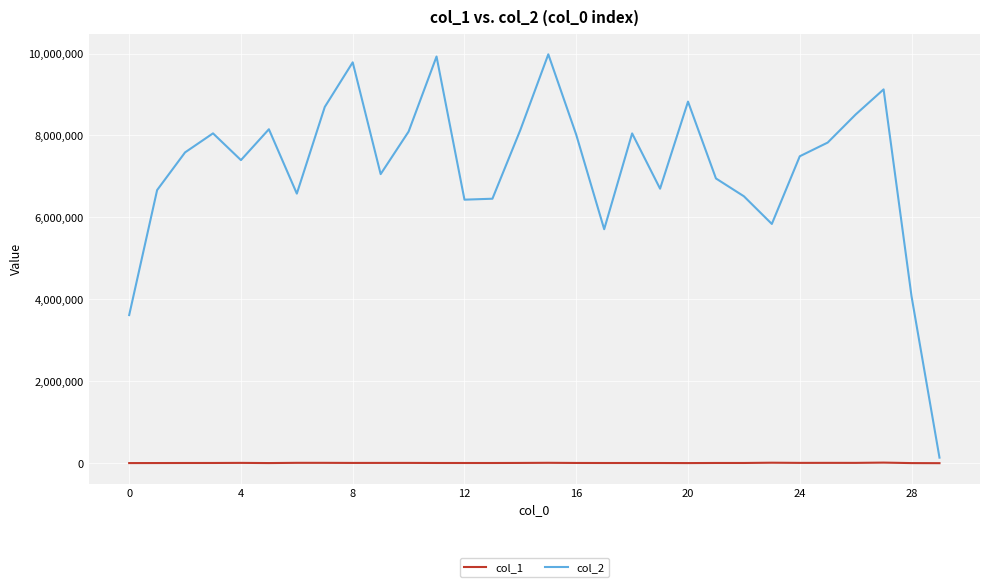

Which series has the largest total across all categories?

col_2